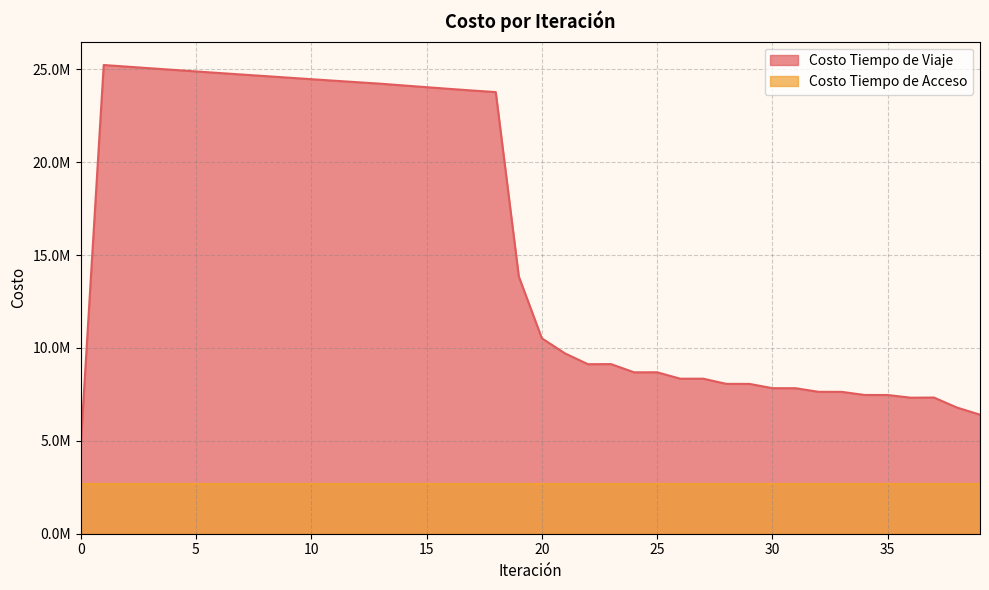

What is the change in value from 0 to 25?

+4003554.4